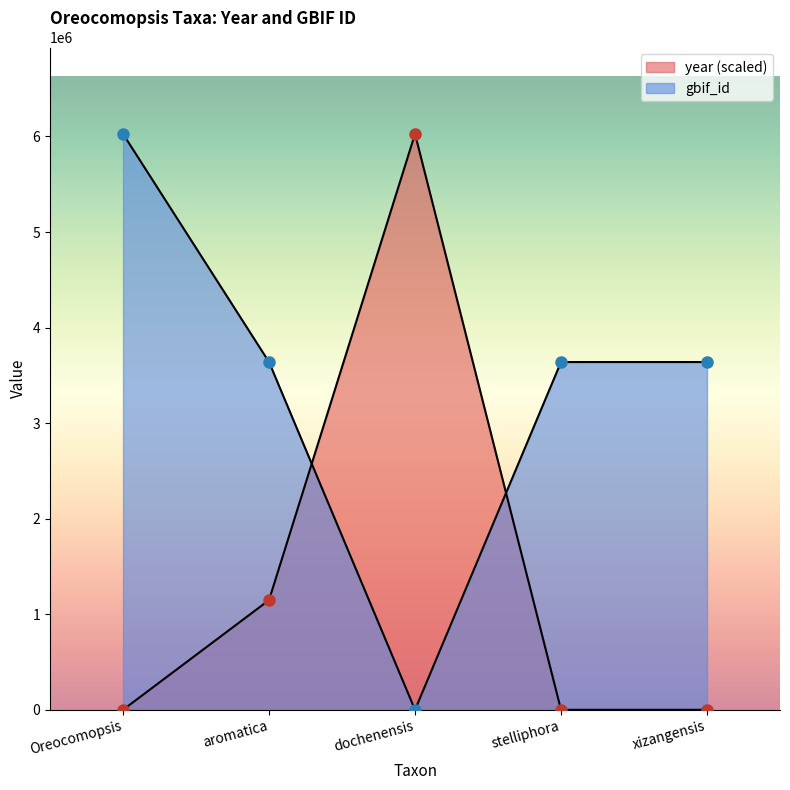

What is the label of the 1st point from the right?

xizangensis